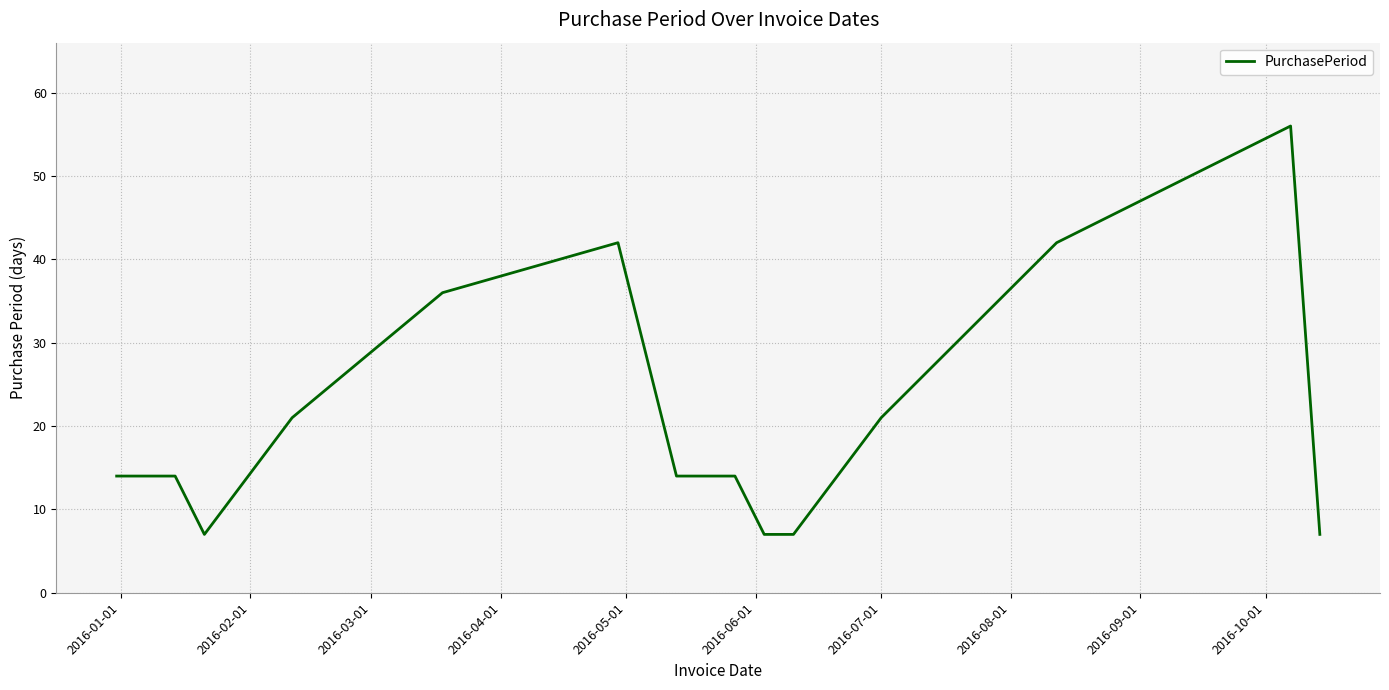

What is the greatest value displayed?

56